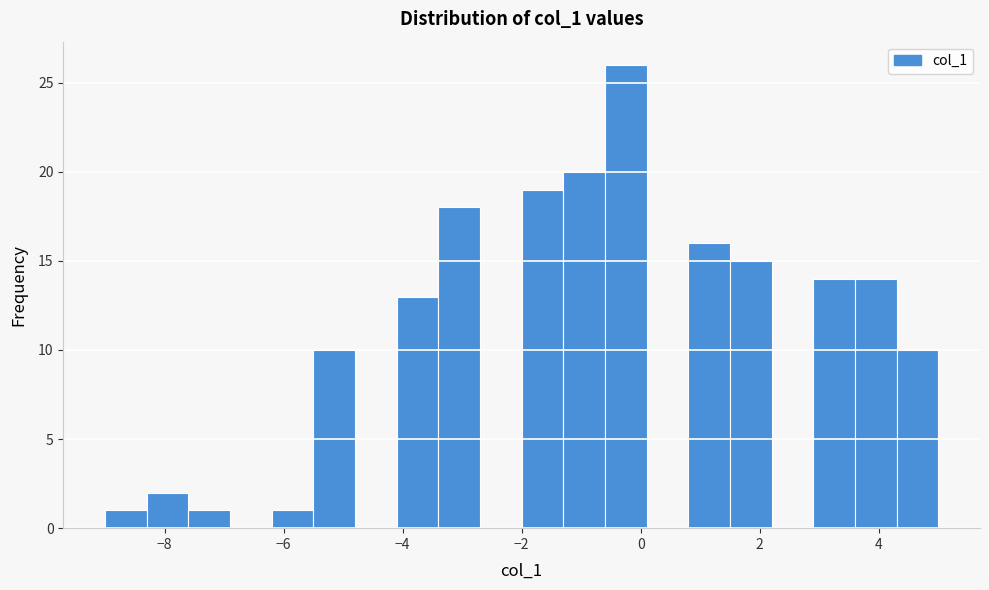

Around what value on the x-axis is the tallest bar? Give the approximate position of its centre, as read against the axis.

-0.2